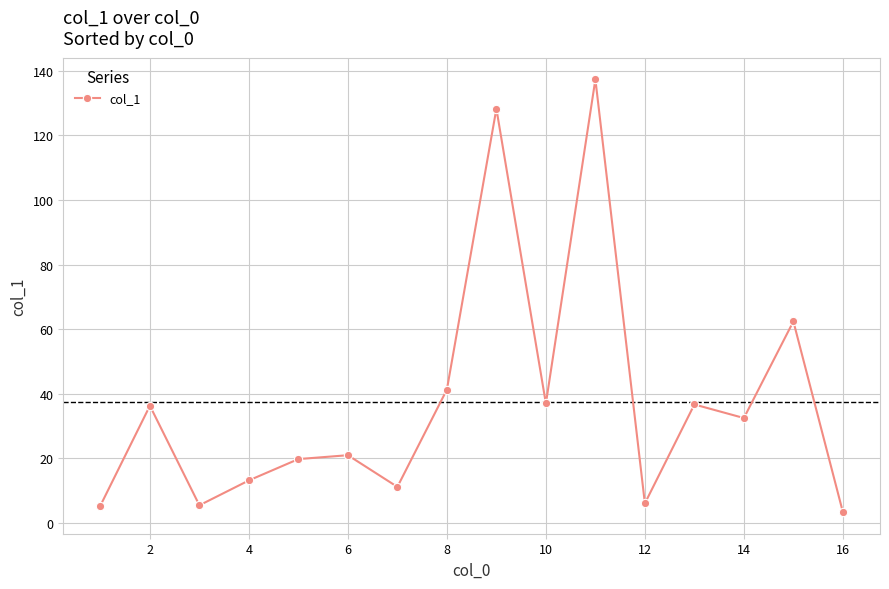

How many values are below 32?

8